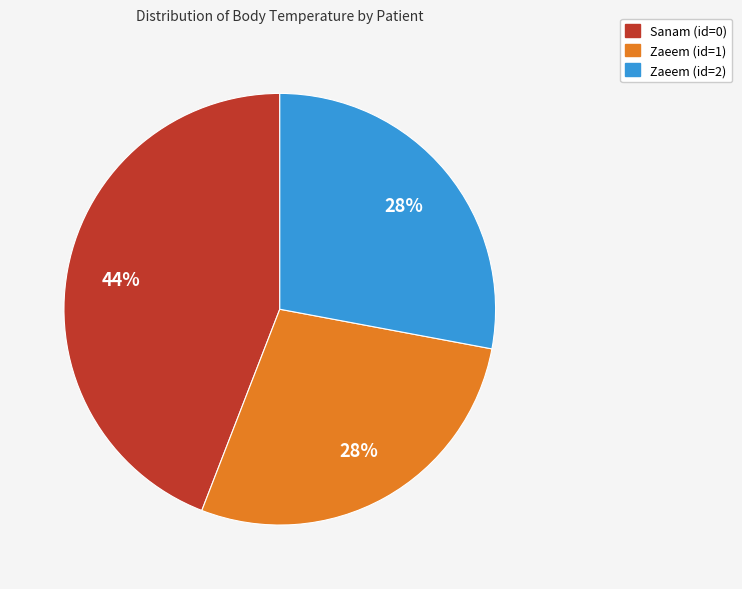

Is the sum of Zaeem (id=1) and Zaeem (id=2) greater than half?

Yes